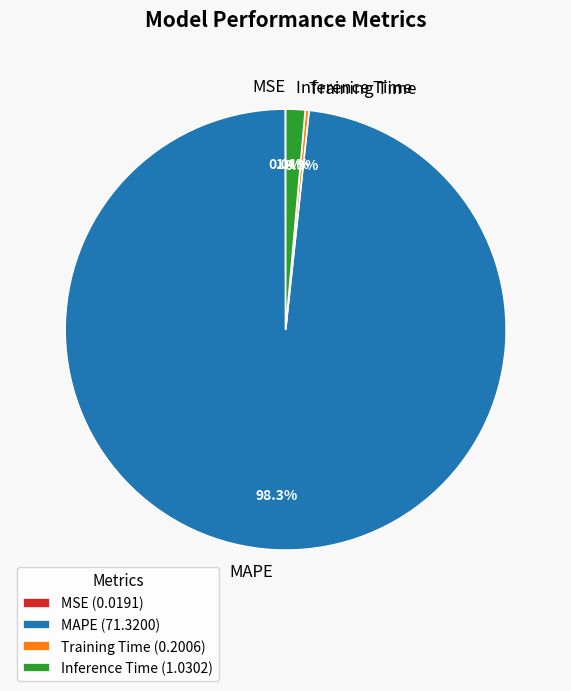

True or false: MAPE accounts for 98% of the total.

True